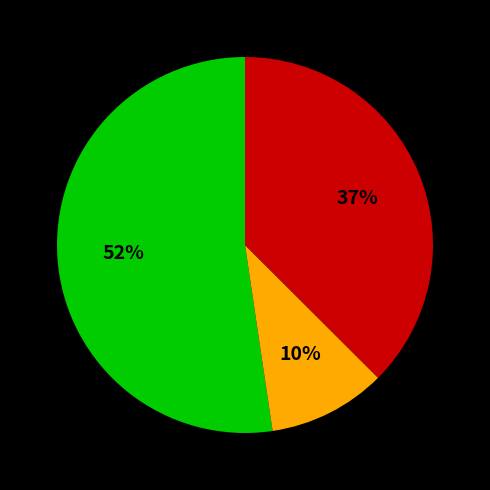

Is there a majority slice in this chart?

Yes